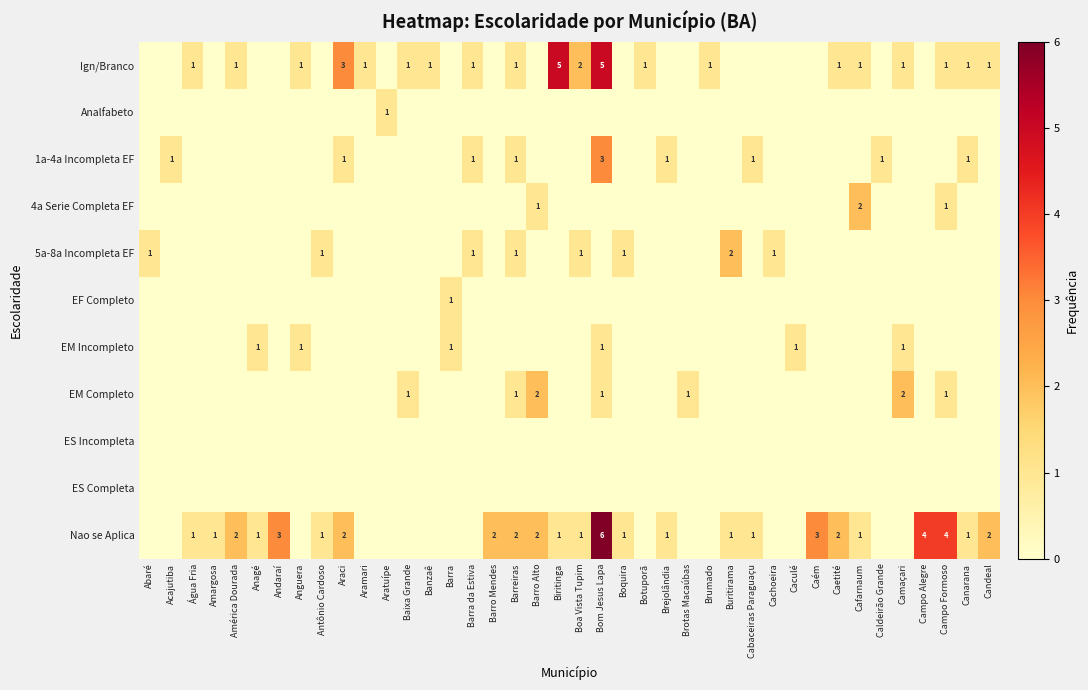

What is the sum of all EM Incompleto values?

6